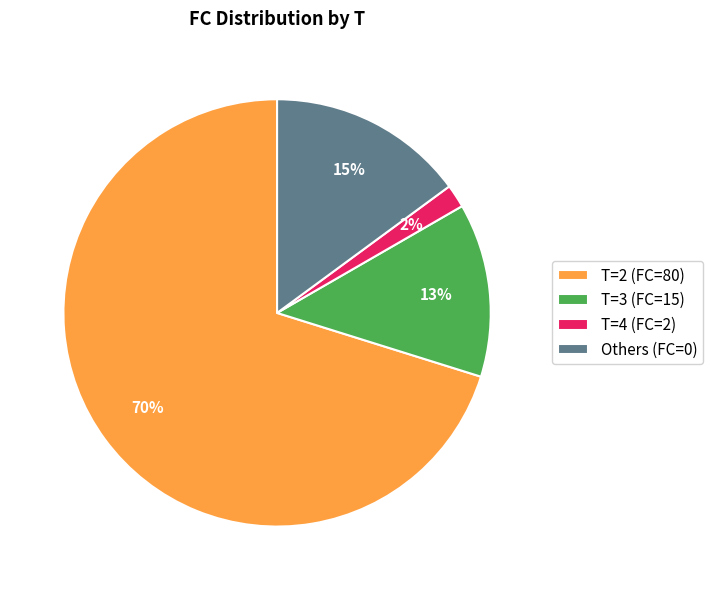

Which category has the biggest portion of the pie?

T=2 (FC=80)